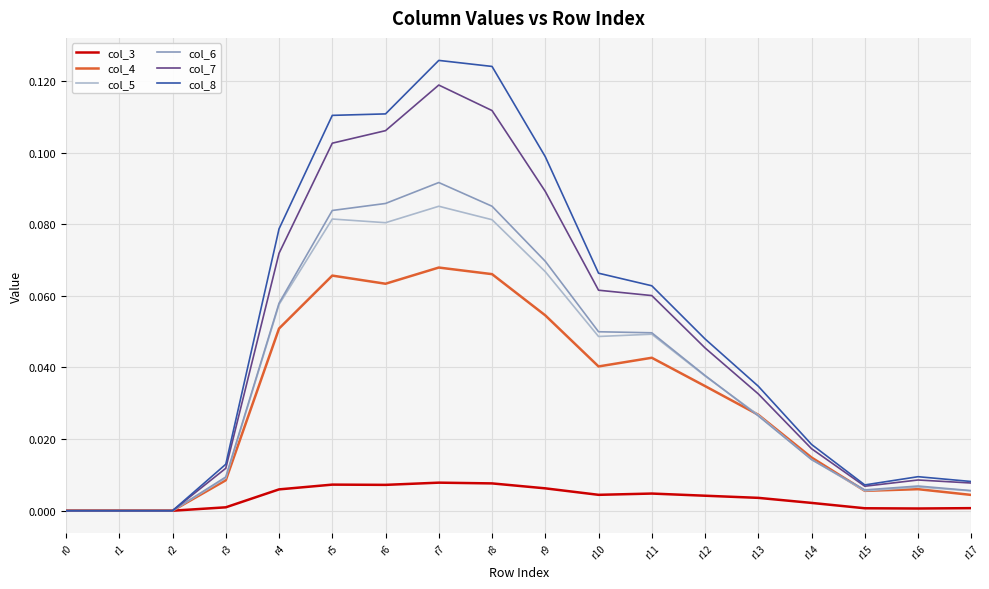

Is the value of col_3 at r5 greater than the value of col_4 at r9?

No